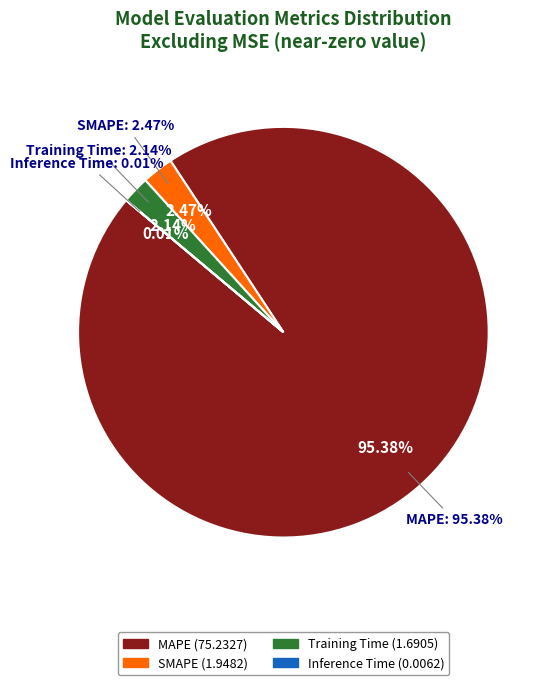

What percentage is NOT represented by SMAPE?

97.5%